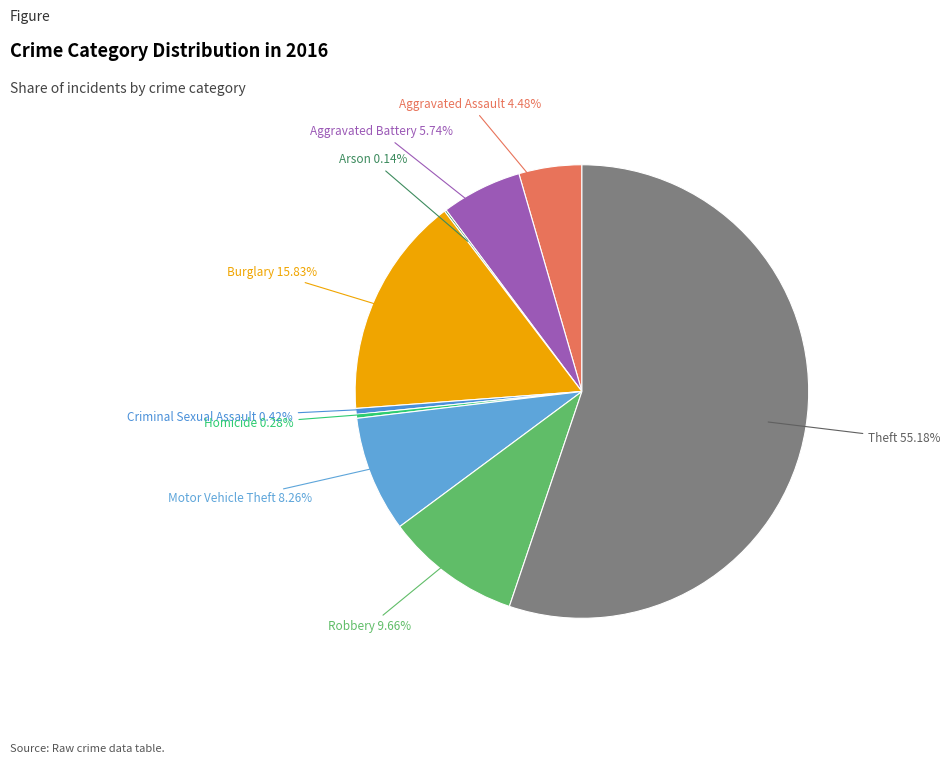

To the nearest percent, what is the average slice percentage?

11%